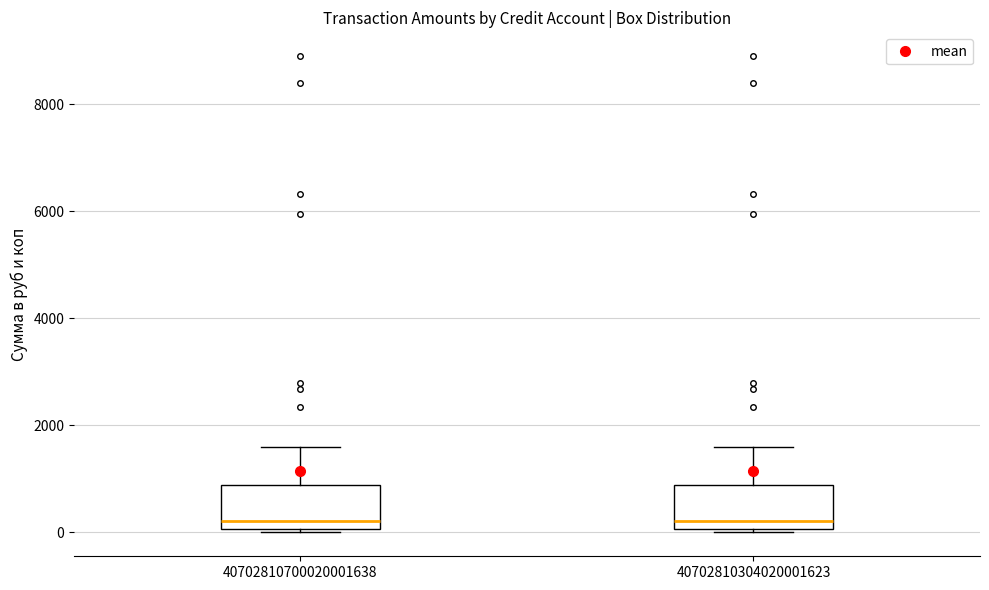

Reading left to right, transcribe this box plot: for each box, give where its median line is, the range the box spans, and where its two whiskers end, as read against the y-axis. The values are not printed on the chart, so give them approximately, as read against the axis.

40702810700020001638: median 200, box 0 to 800, whiskers 0 (just below the box's lower edge) to 1600
40702810304020001623: median 200, box 0 to 800, whiskers 0 (just below the box's lower edge) to 1600